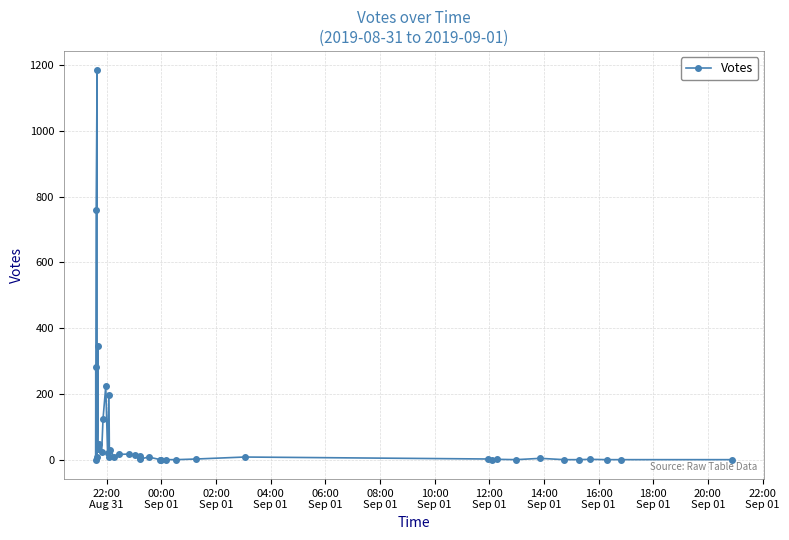

What is the difference between the maximum and minimum values?

1184